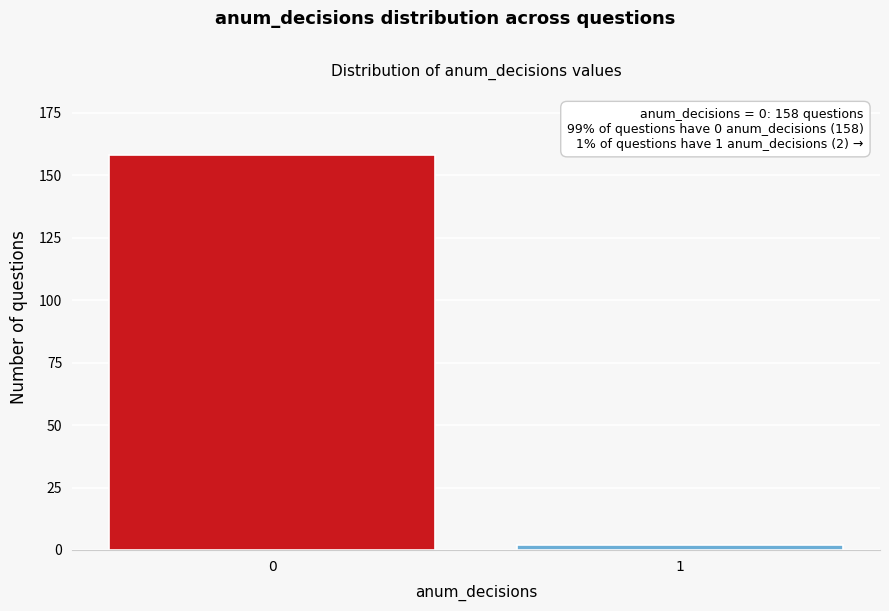

Reading left to right, list all the values displayed in this chart.

0=158	1=2